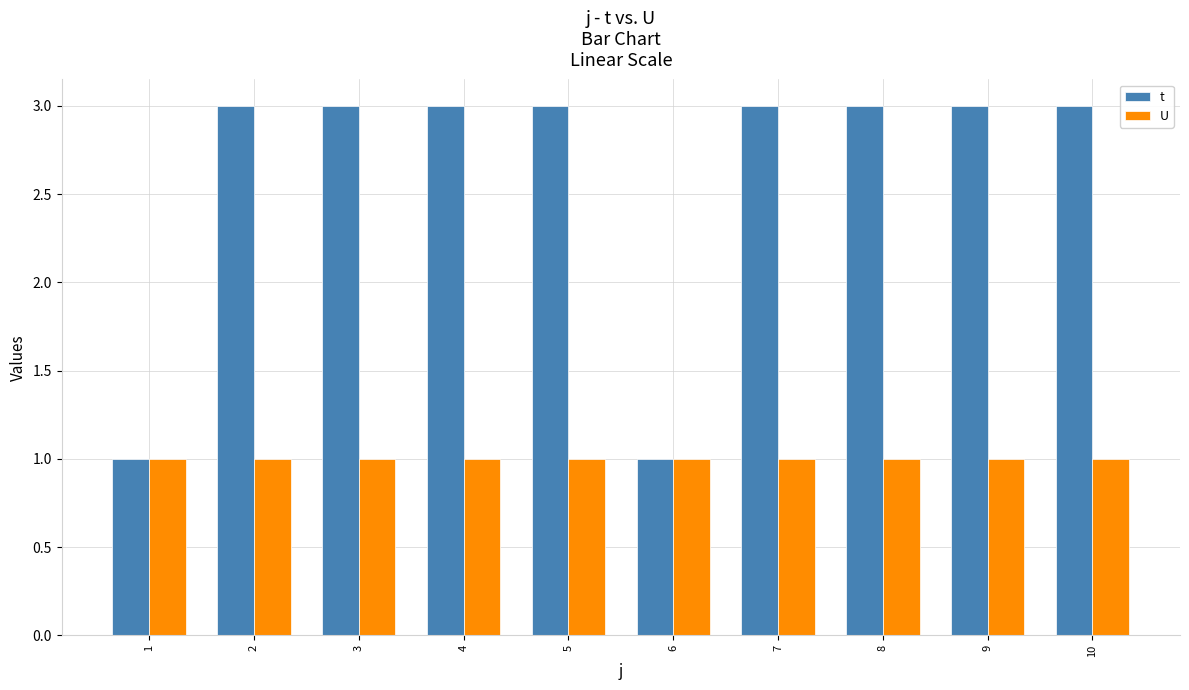

Is it true that U equals 2 at 6?

False